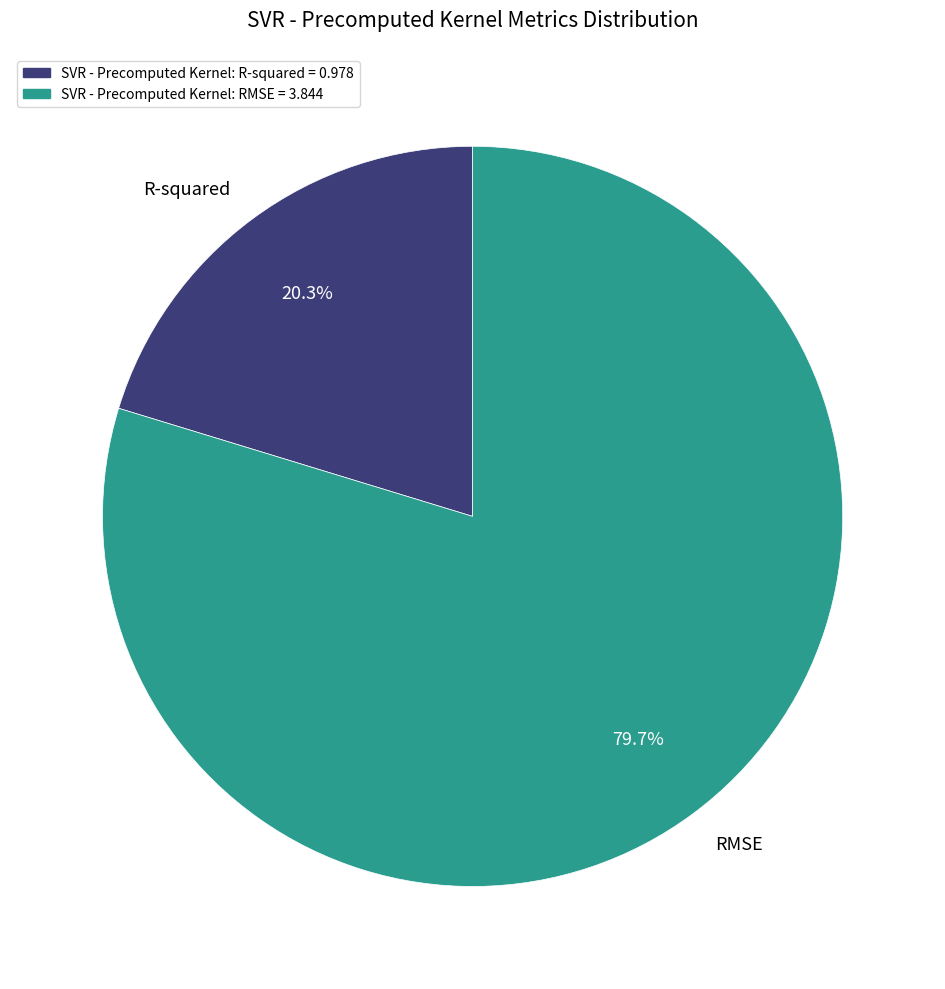

Is there a majority slice in this chart?

Yes